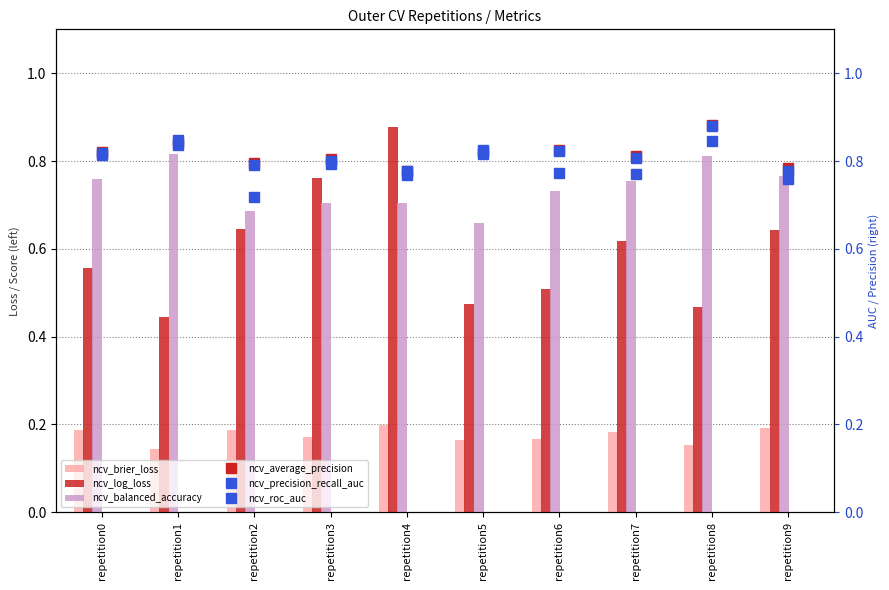

What is the average value of the ncv_brier_loss series?

0.2